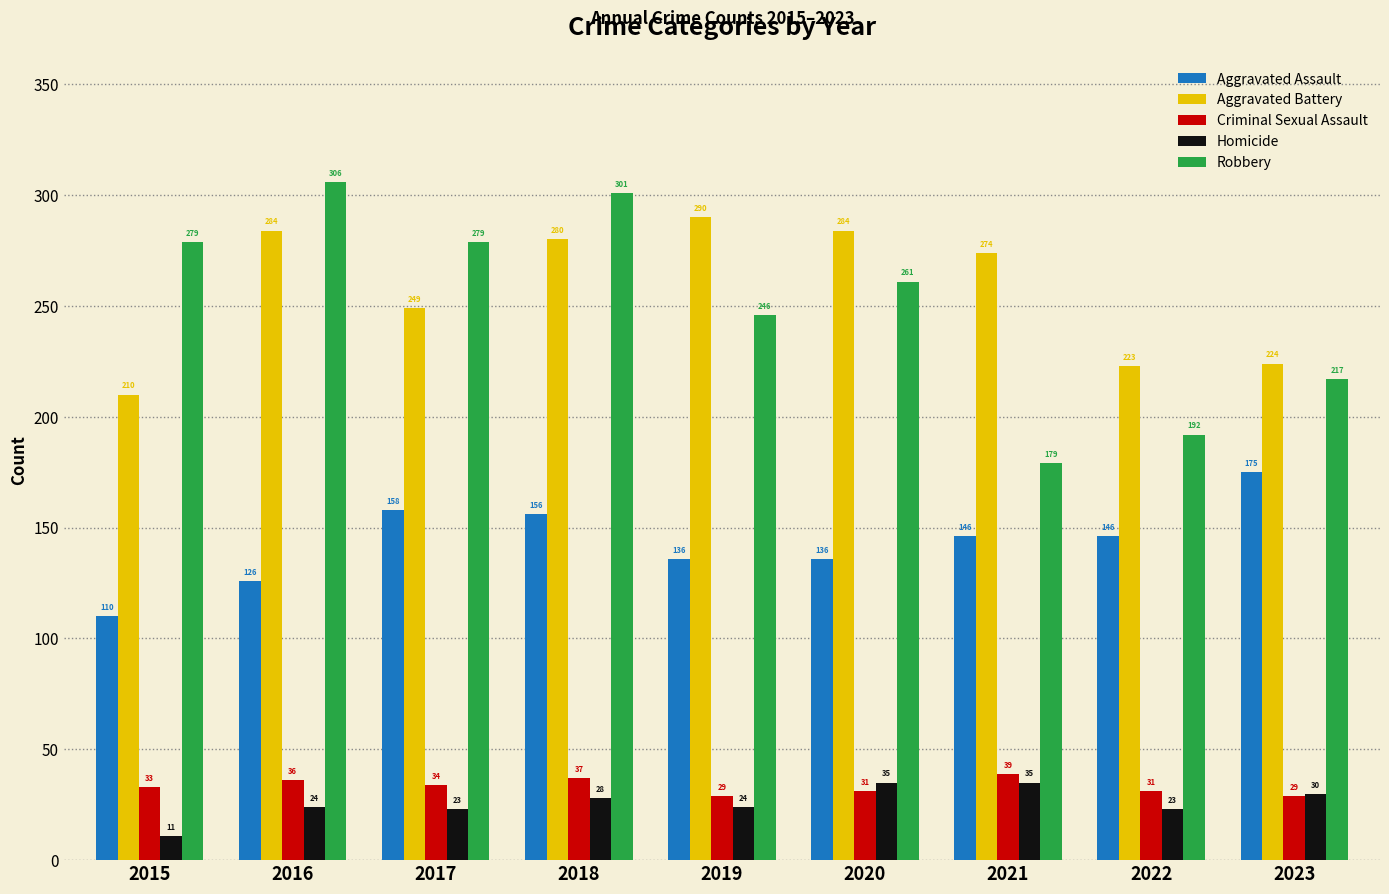

Reading left to right, transcribe all the data shown in this chart.

Aggravated Assault: 2015=110	2016=126	2017=158	2018=156	2019=136	2020=136	2021=146	2022=146	2023=175
Aggravated Battery: 2015=210	2016=284	2017=249	2018=280	2019=290	2020=284	2021=274	2022=223	2023=224
Criminal Sexual Assault: 2015=33	2016=36	2017=34	2018=37	2019=29	2020=31	2021=39	2022=31	2023=29
Homicide: 2015=11	2016=24	2017=23	2018=28	2019=24	2020=35	2021=35	2022=23	2023=30
Robbery: 2015=279	2016=306	2017=279	2018=301	2019=246	2020=261	2021=179	2022=192	2023=217